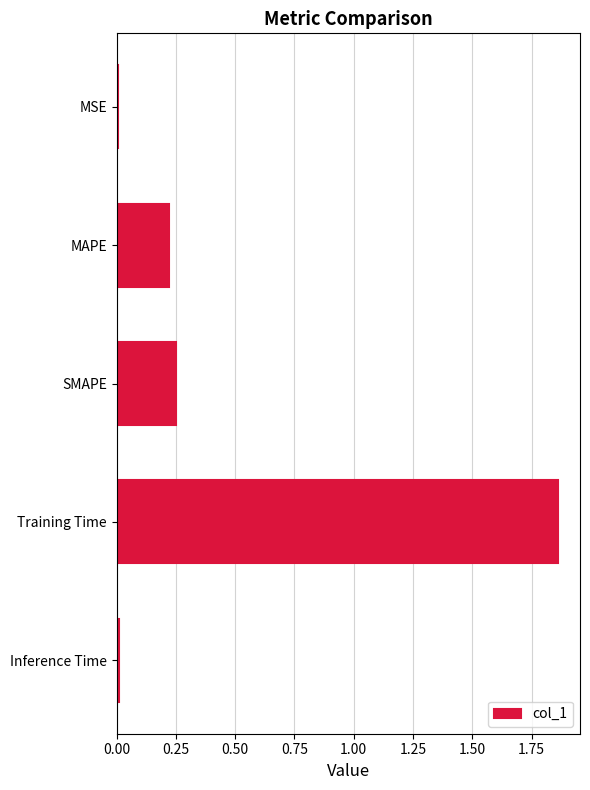

Is it true that the value at SMAPE is 0.4?

False